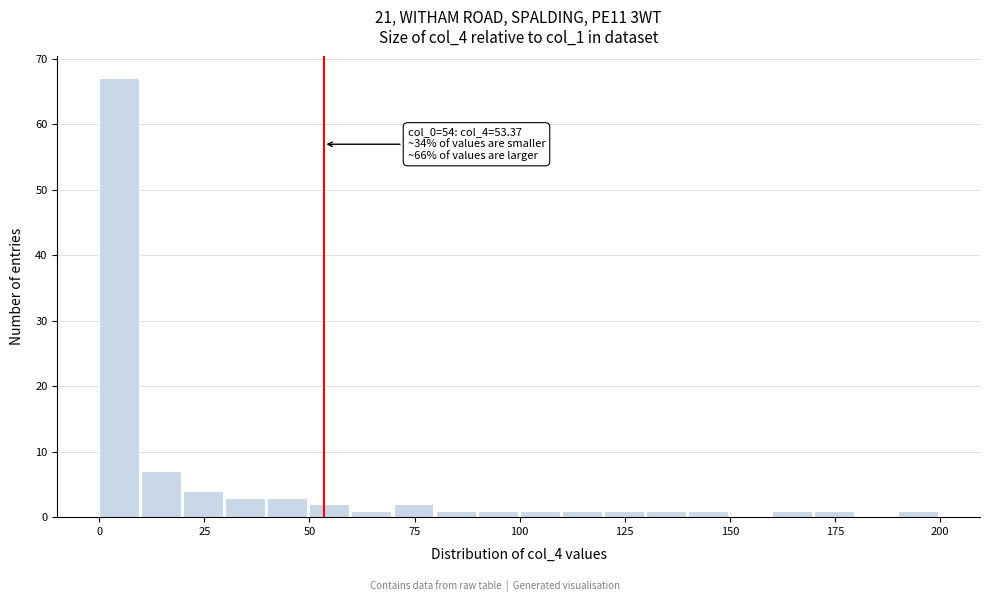

Around what value on the x-axis is the tallest bar? Give the approximate position of its centre, as read against the axis.

5